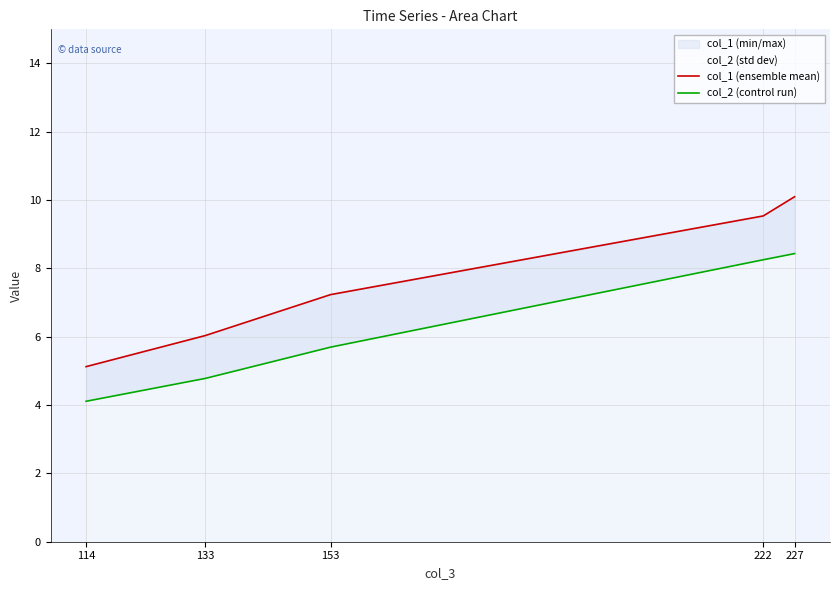

True or false: col_1 (ensemble mean) has a value of 7.2 at 153.

True